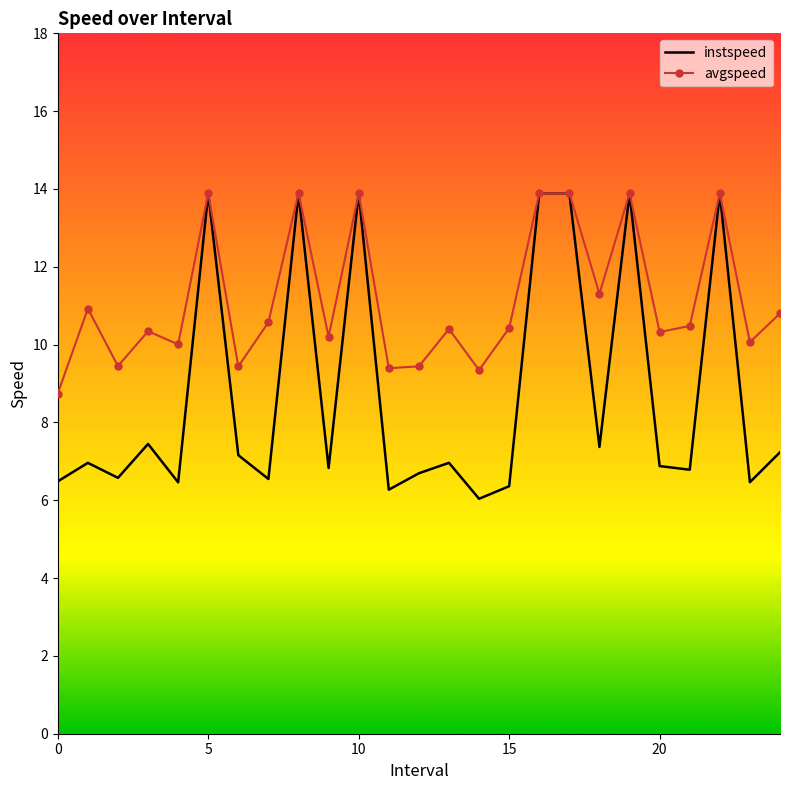

What is the smallest value displayed?

6.0